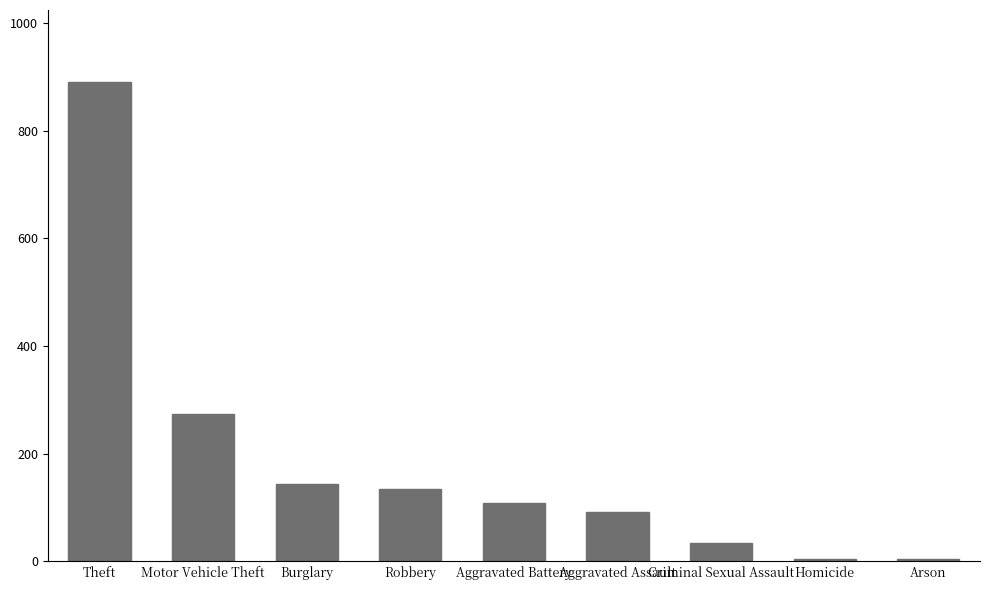

At which label does the data first exceed 108?

Theft